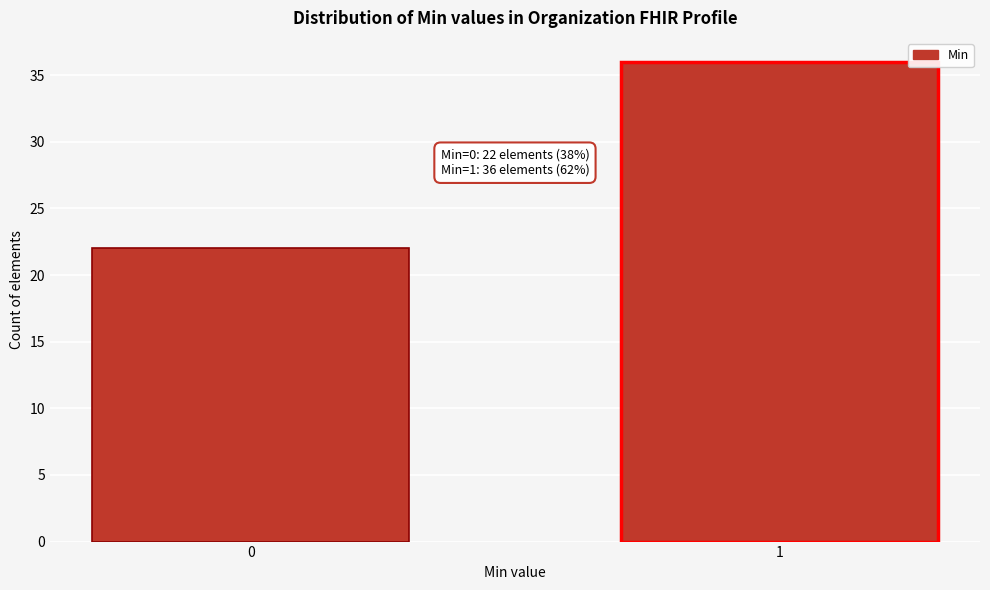

Reading left to right, what are all the values shown in this chart?

0=22	1=36